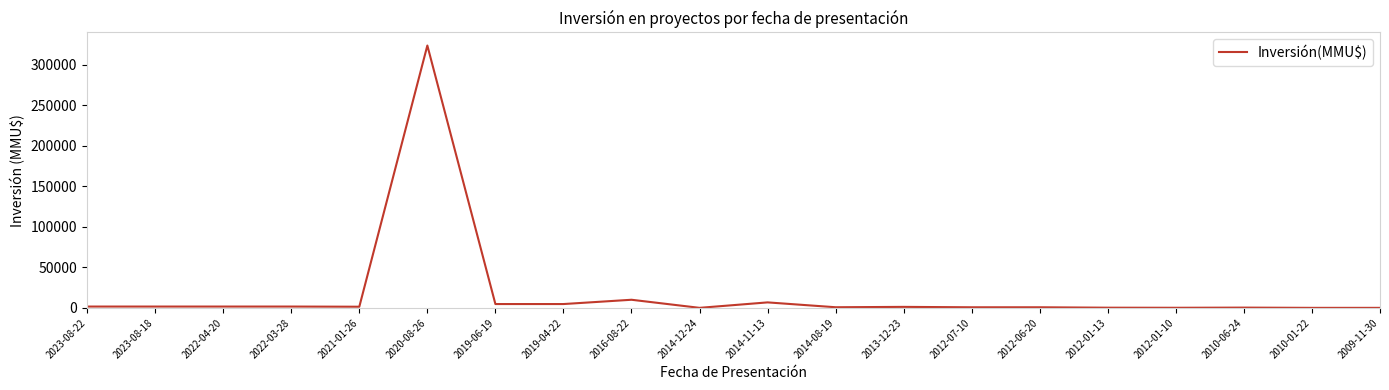

What is the difference between the maximum and minimum values?

324020